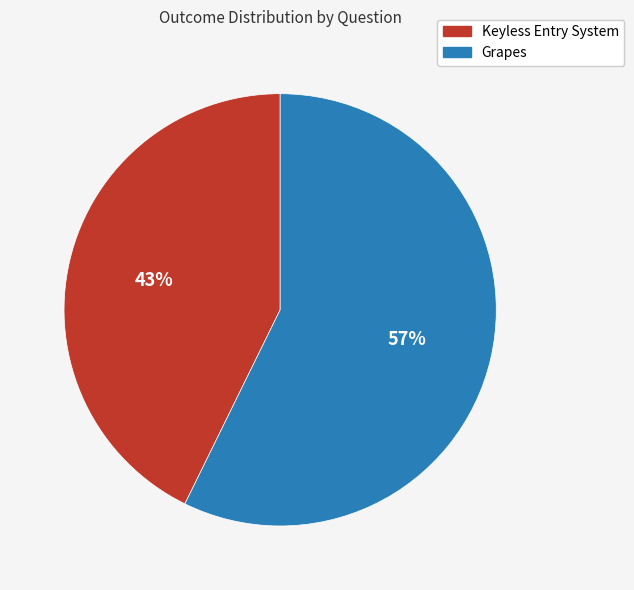

Between Grapes and Keyless Entry System, which is larger?

Grapes